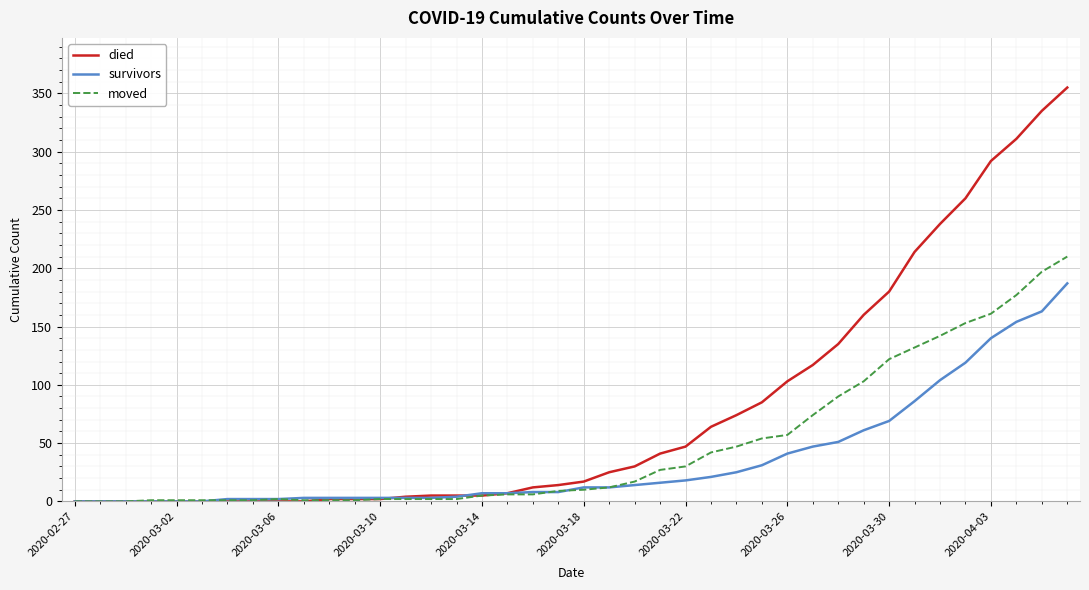

Rank the series by their average value, from lowest to highest.

survivors, moved, died